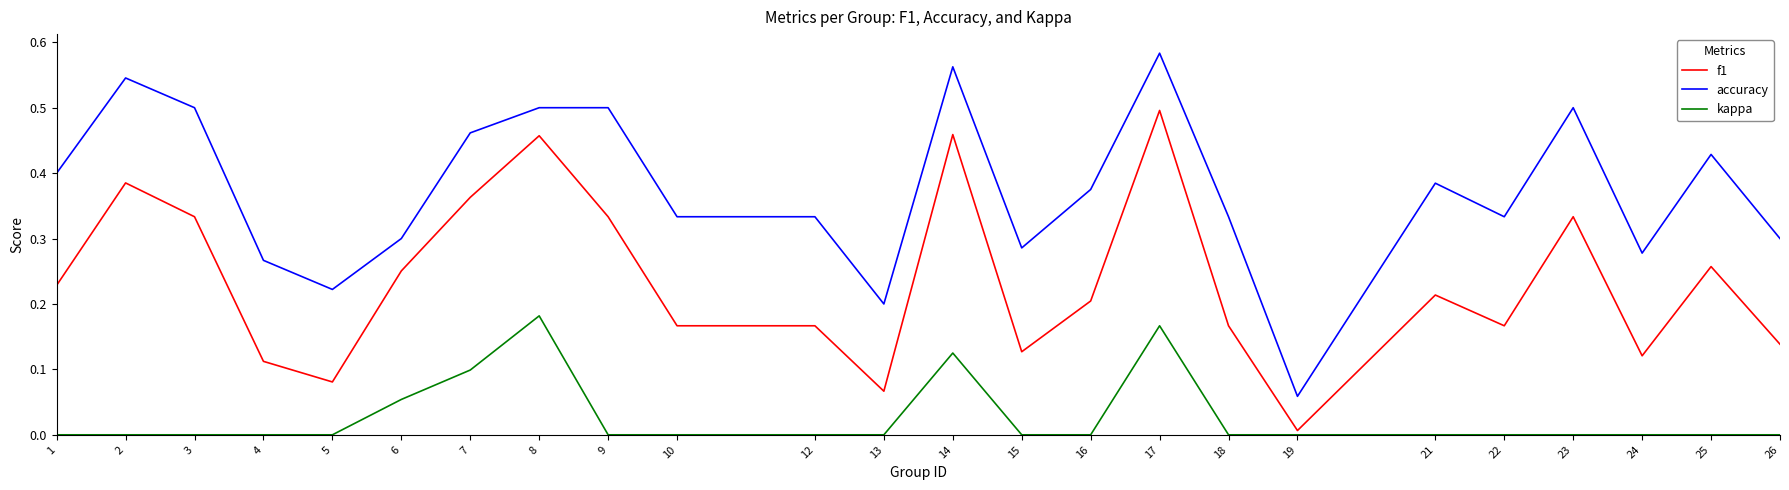

Is the value of f1 at 25 greater than the value of accuracy at 8?

No